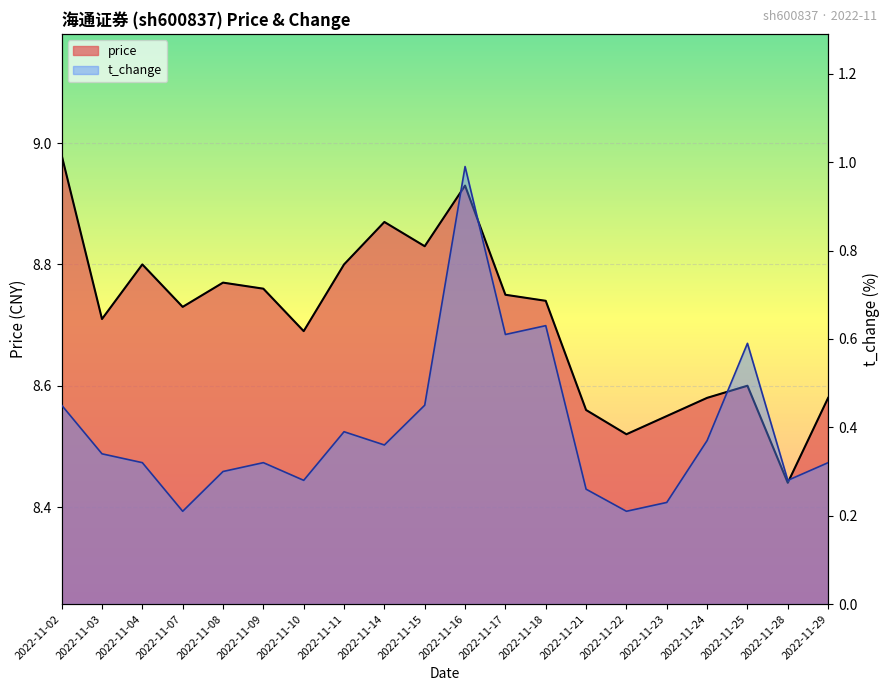

True or false: t_change has more than 2 interior local peaks.

True